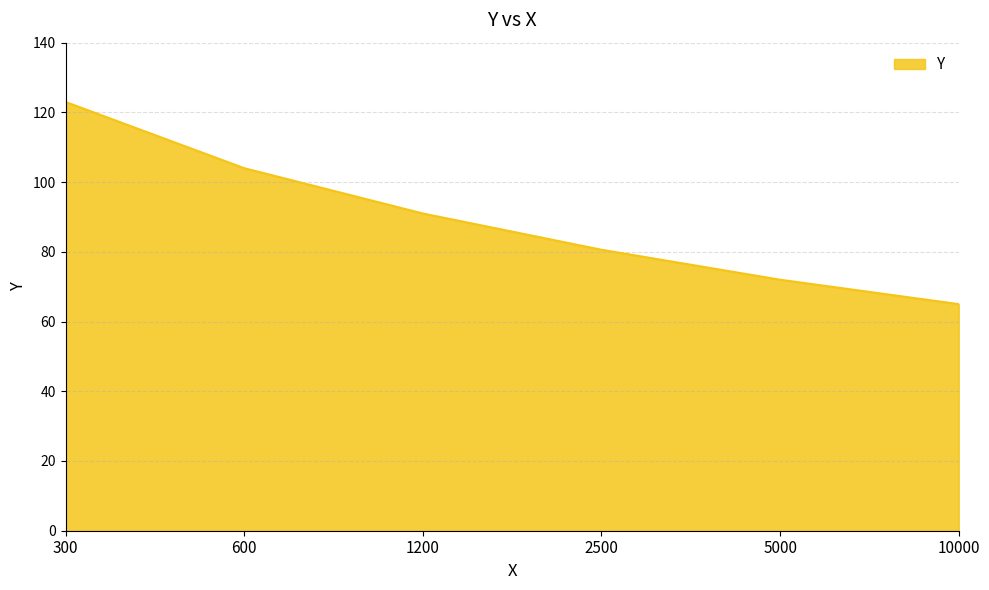

Does the chart have visible grid lines?

Yes